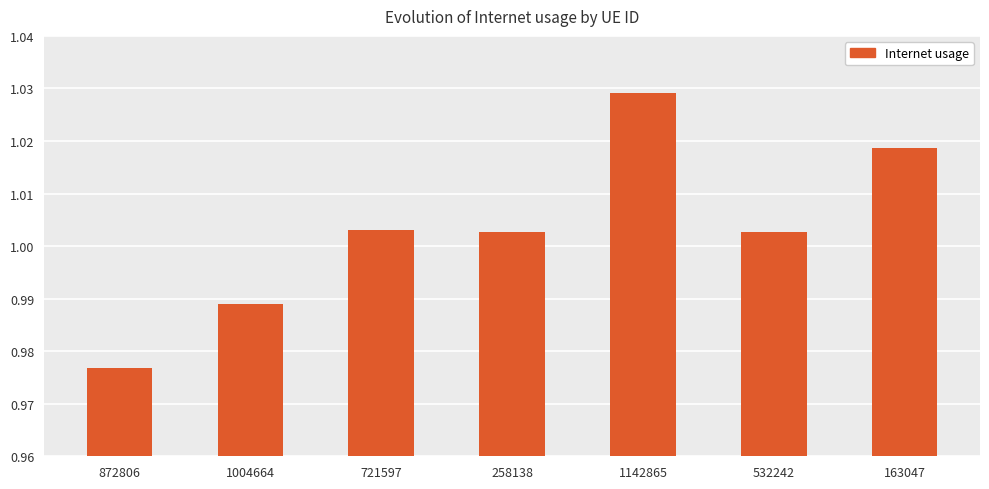

The value at 872806 is 0.4. True or false?

False